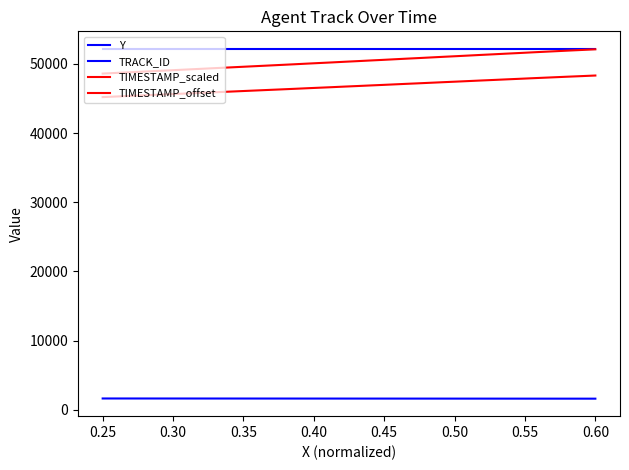

Is this an area chart (filled region under the line)?

No